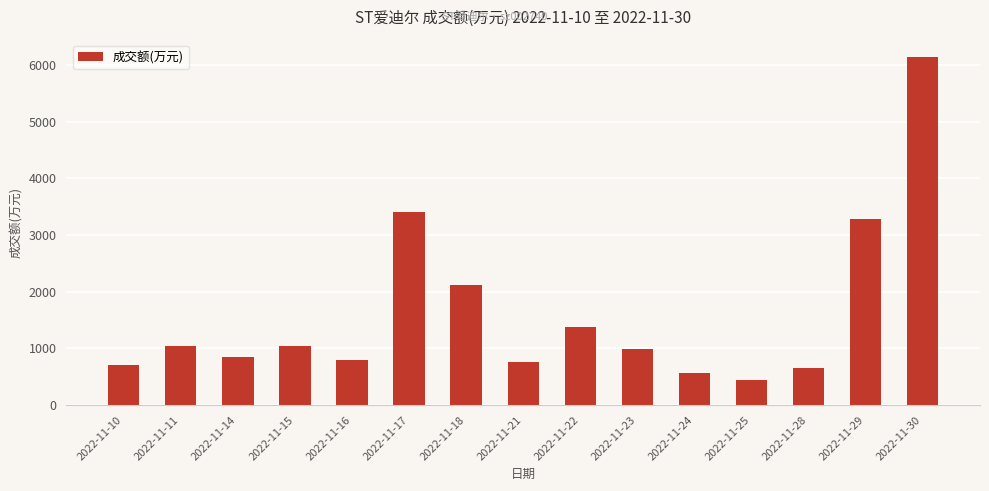

Is it true that the value at 2022-11-11 is 645?

False